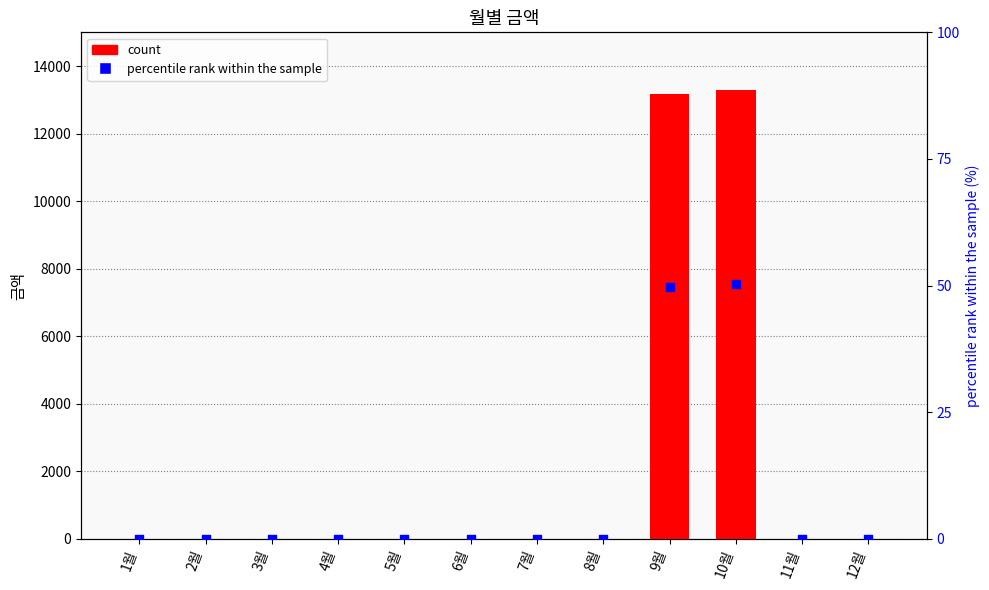

Which series reaches the maximum Y coordinate?

col_1